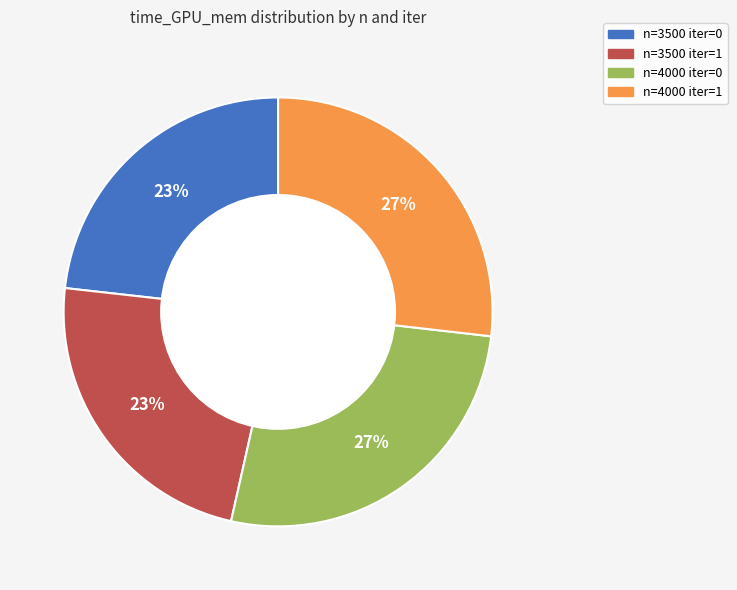

True or false: n=4000 iter=1 accounts for 37% of the total.

False